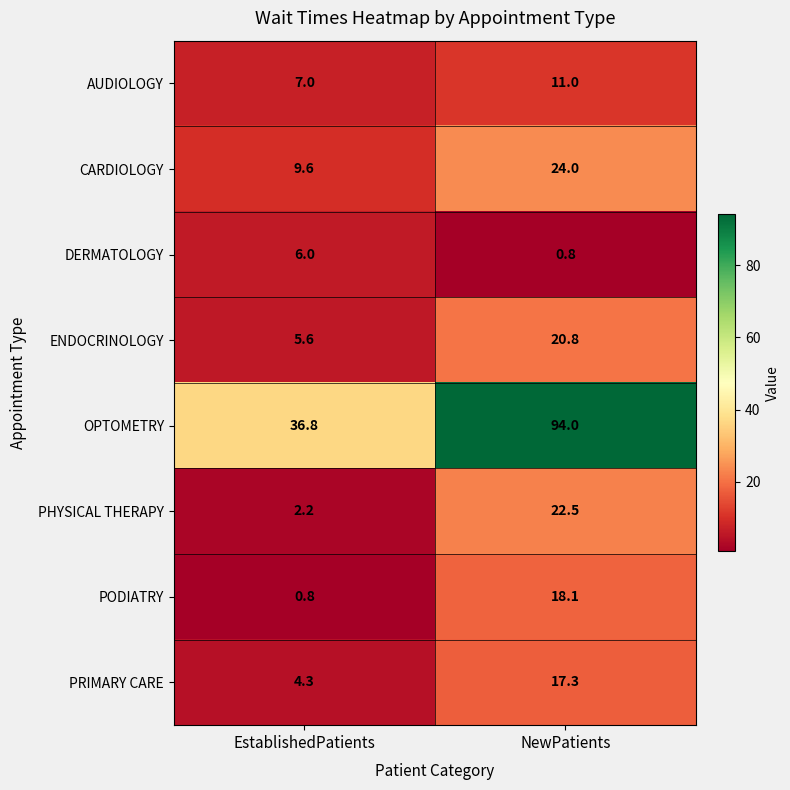

What is the smallest value displayed?

0.8